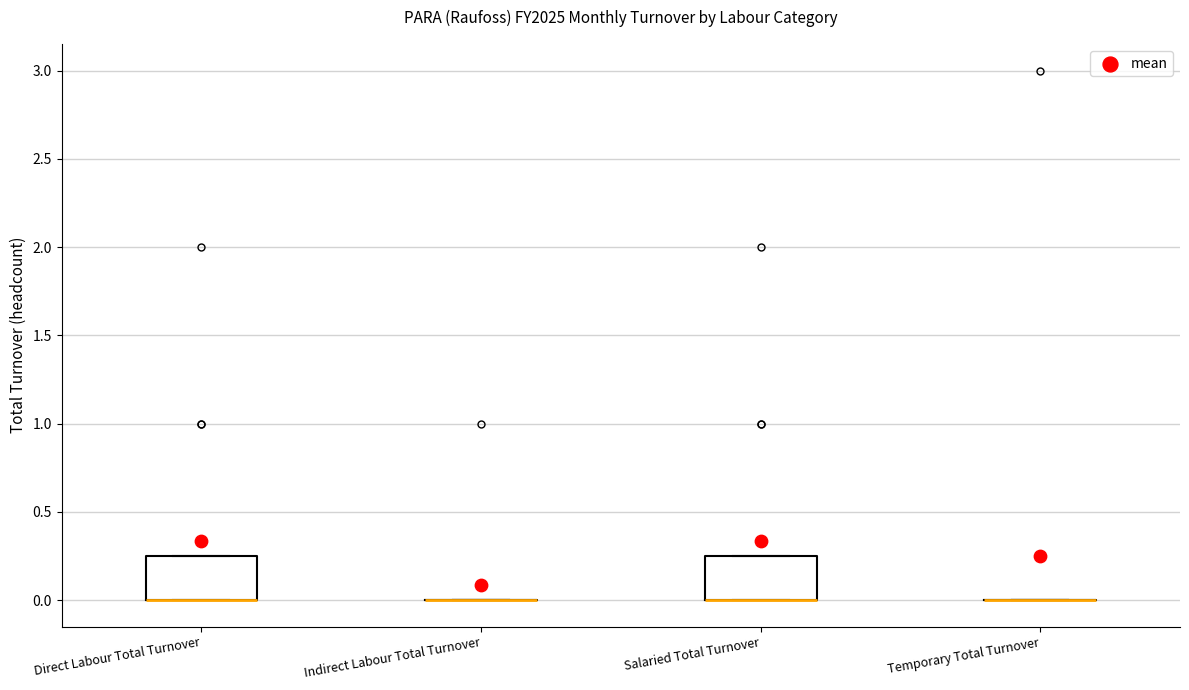

Reading left to right, transcribe this box plot: for each box, give where its median line is, the range the box spans, and where its two whiskers end, as read against the y-axis. The values are not printed on the chart, so give them approximately, as read against the axis.

Direct Labour Total Turnover: median 0.00 (drawn on the box's lower edge), box 0.00 to 0.25, whiskers 0.00 to 0.25
Indirect Labour Total Turnover: box collapsed to a line at 0.00, whiskers 0.00 to 0.00
Salaried Total Turnover: median 0.00 (drawn on the box's lower edge), box 0.00 to 0.25, whiskers 0.00 to 0.25
Temporary Total Turnover: box collapsed to a line at 0.00, whiskers 0.00 to 0.00